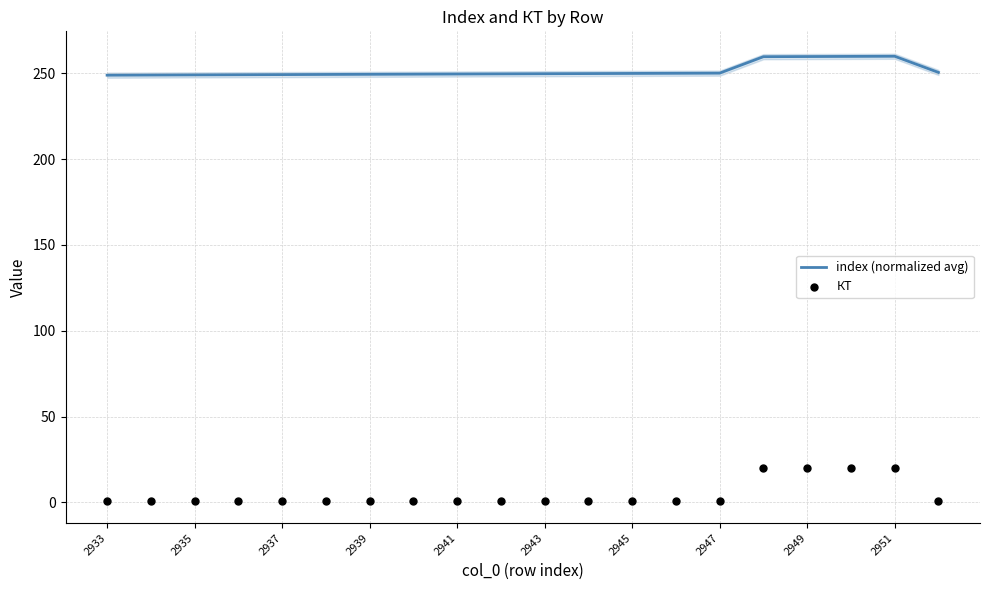

Which series contains the highest Y value?

index (normalized avg)